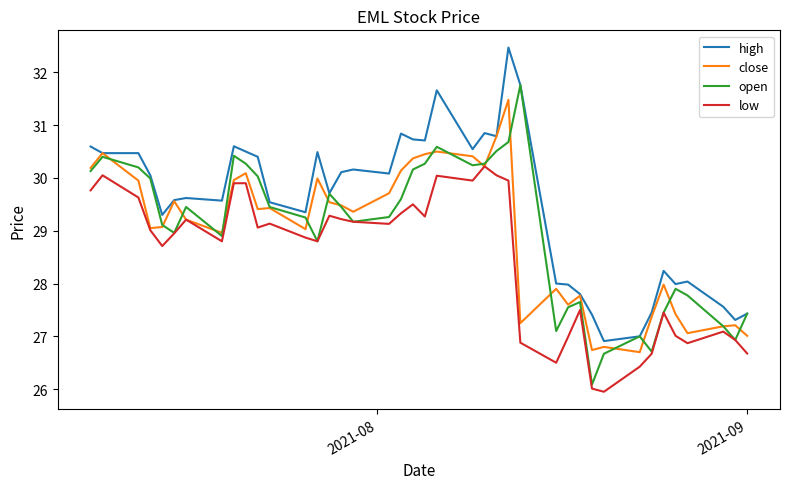

Which series has the largest total across all categories?

high